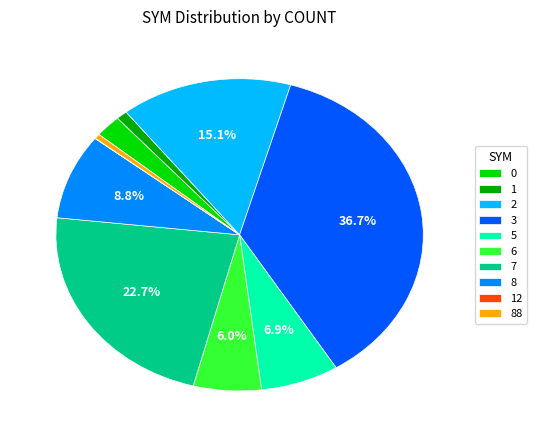

What percentage do 2 and 7 together represent?

37.8%